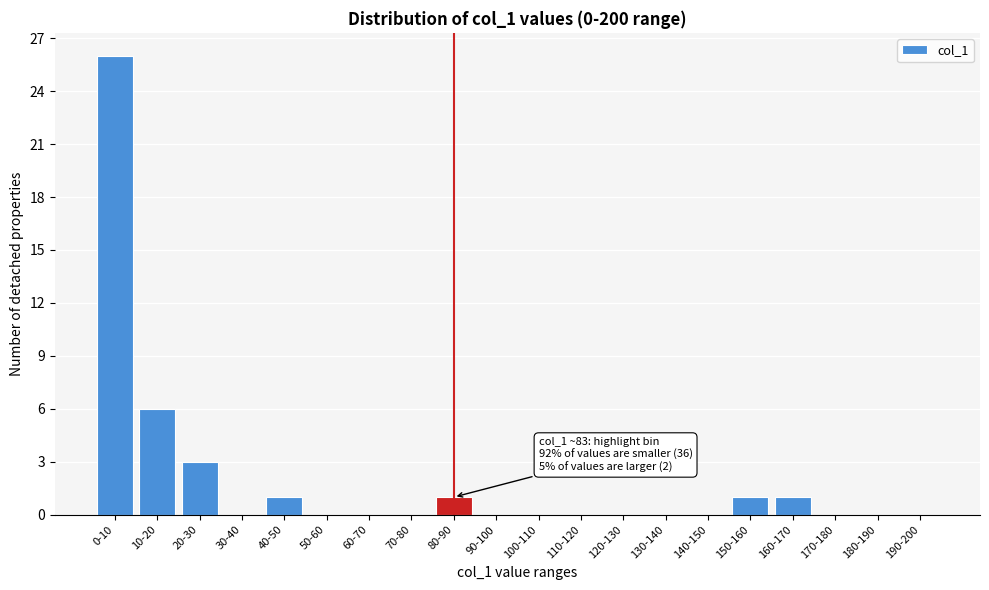

Reading right to left, transcribe all the data shown in this chart.

190-200=0	180-190=0	170-180=0	160-170=1	150-160=1	140-150=0	130-140=0	120-130=0	110-120=0	100-110=0	90-100=0	80-90=1	70-80=0	60-70=0	50-60=0	40-50=1	30-40=0	20-30=3	10-20=6	0-10=26